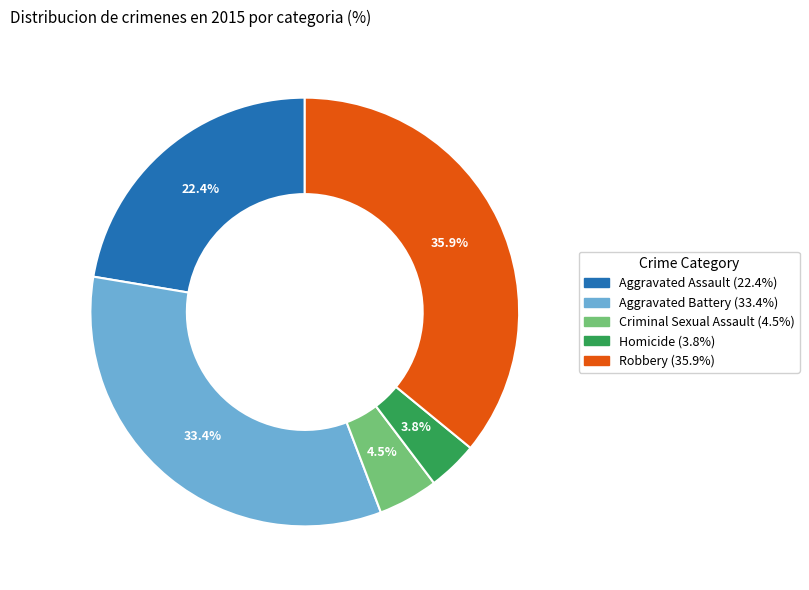

Which has a higher value, Aggravated Assault or Homicide?

Aggravated Assault